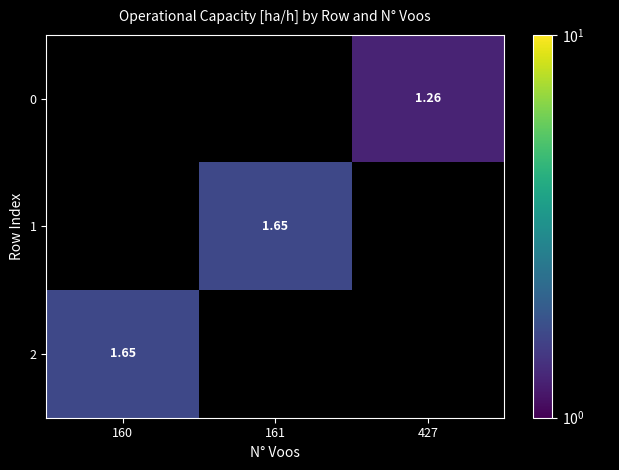

Which category has the lowest value in the 0 series?

160